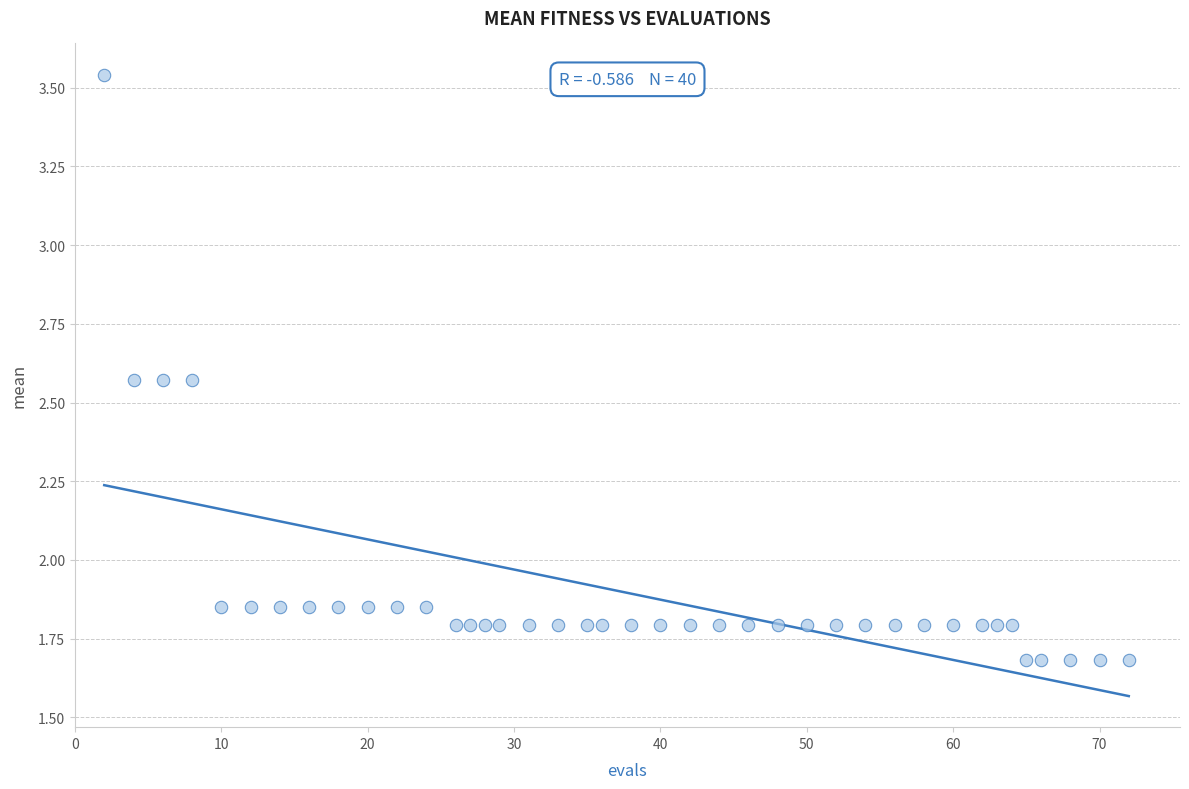

What is the range of X values (max minus min)?

70.0